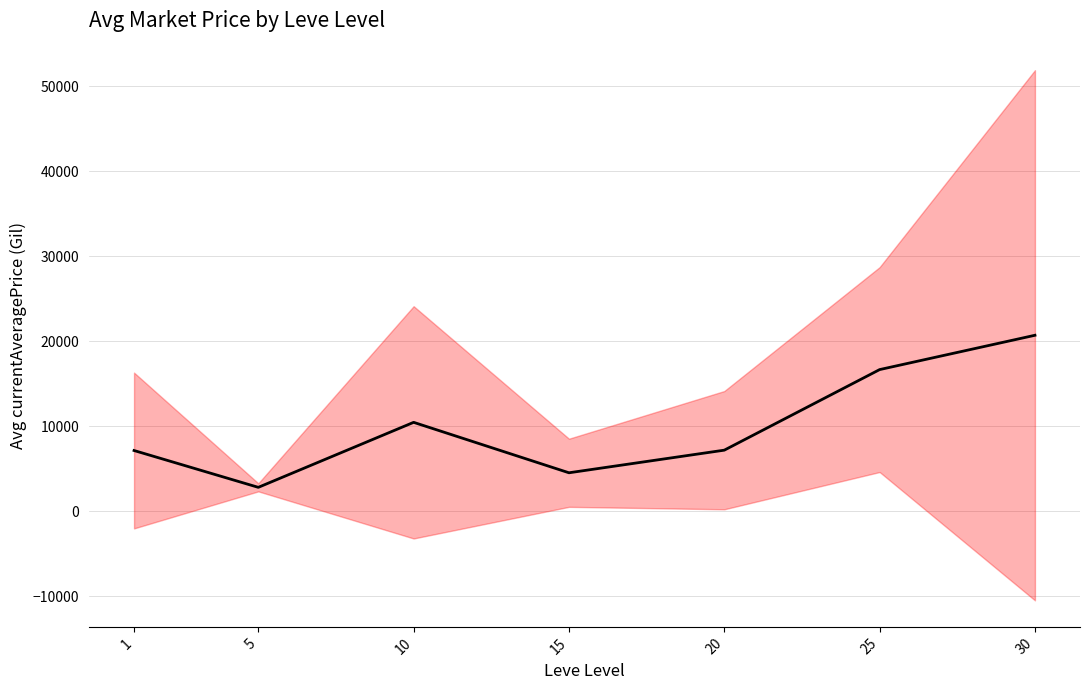

What is the greatest value displayed?

20717.9